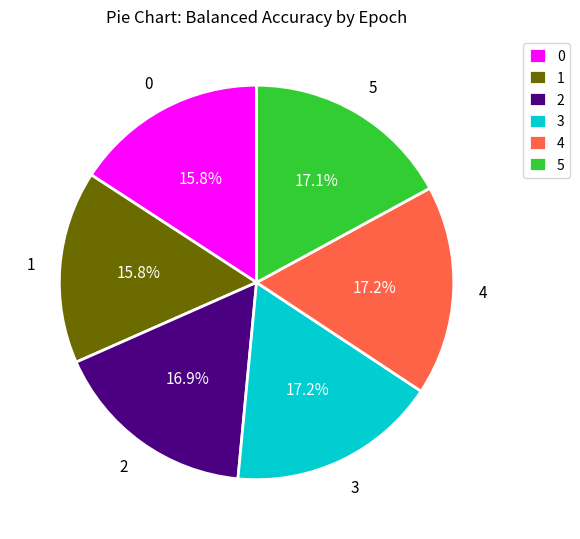

Between 0 and 5, which is larger?

5